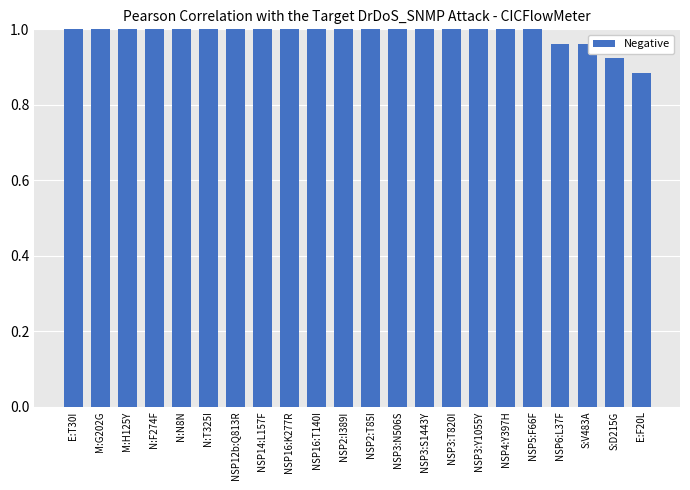

Is it true that the value at NSP6:L37F is 1.0?

True